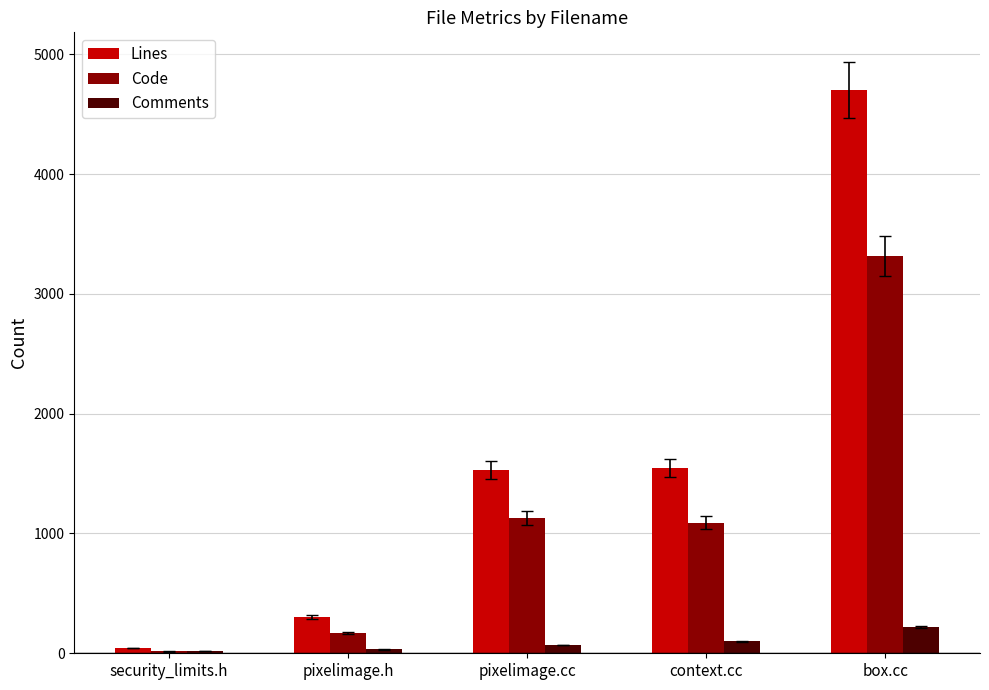

At which category is the sum across all series the highest?

box.cc